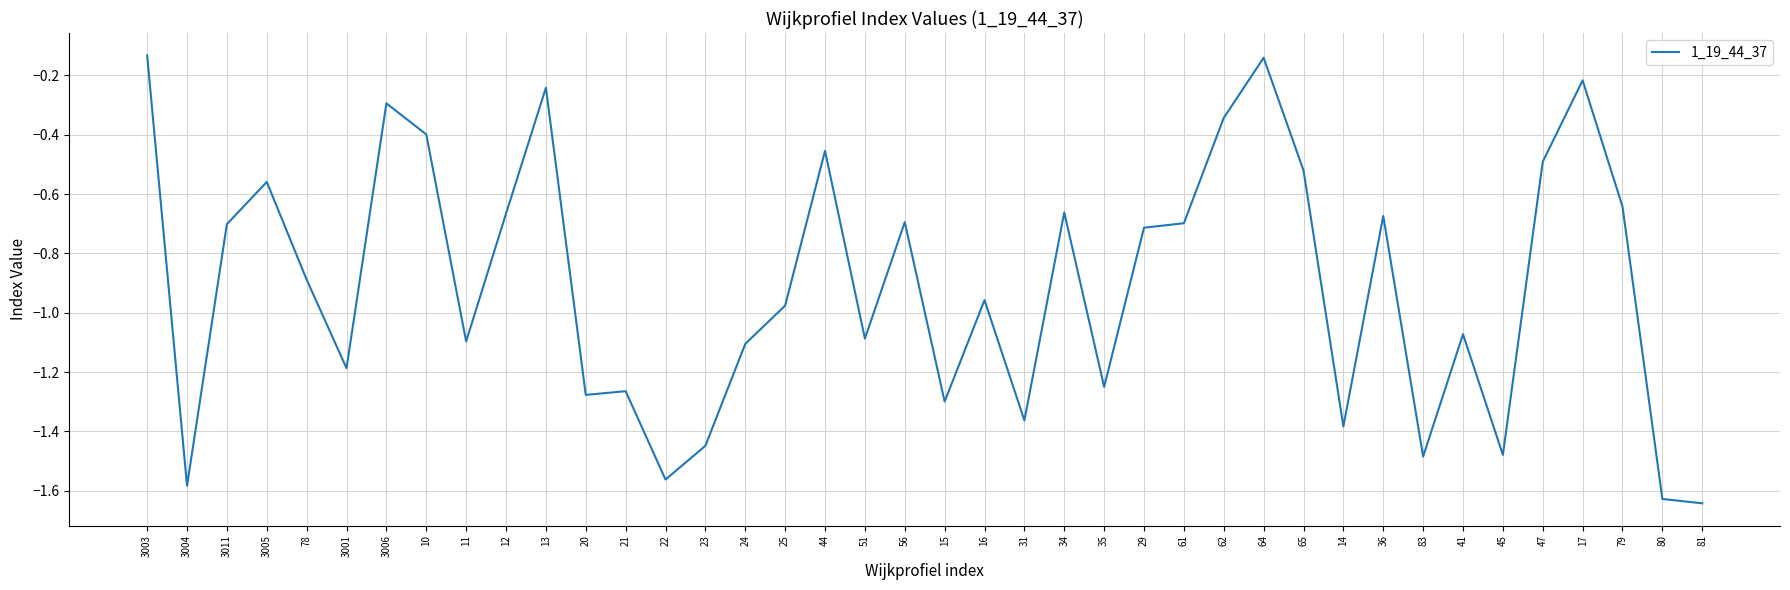

What is the change in value from 25 to 17?

+0.8